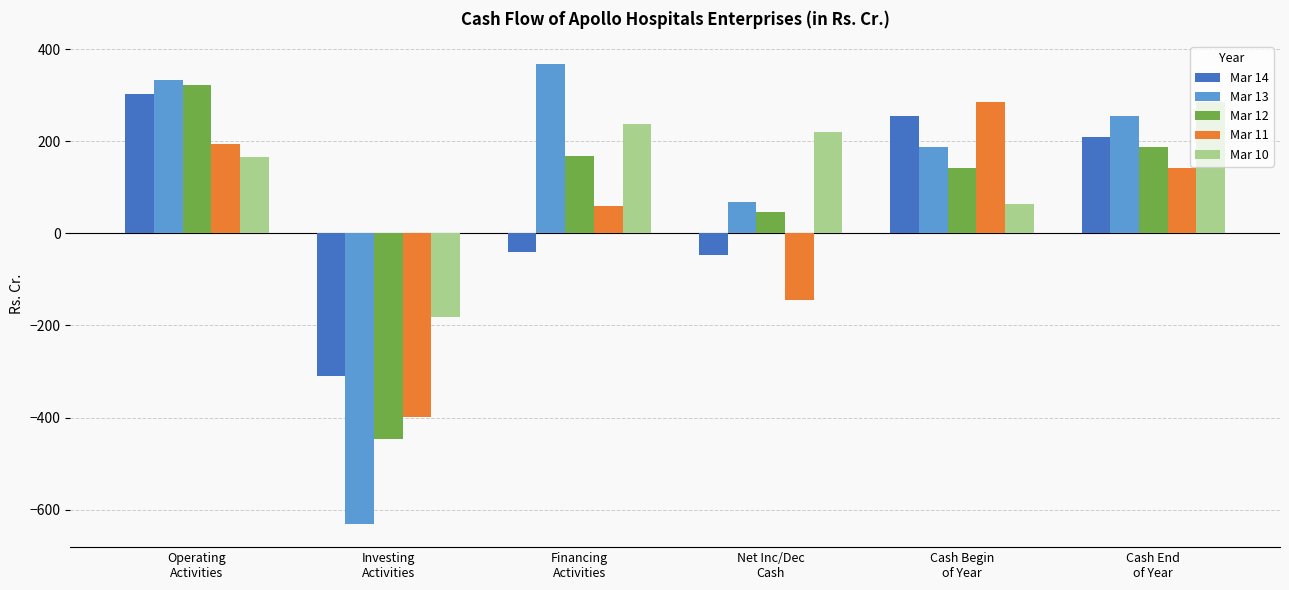

At which label does Mar 13 first exceed 255?

Operating
Activities